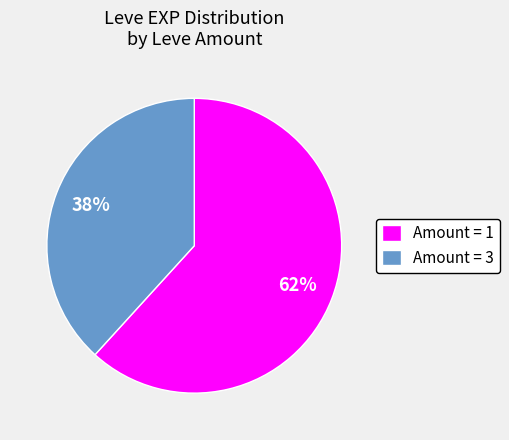

The Amount = 1 slice represents 70% of the pie. True or false?

False